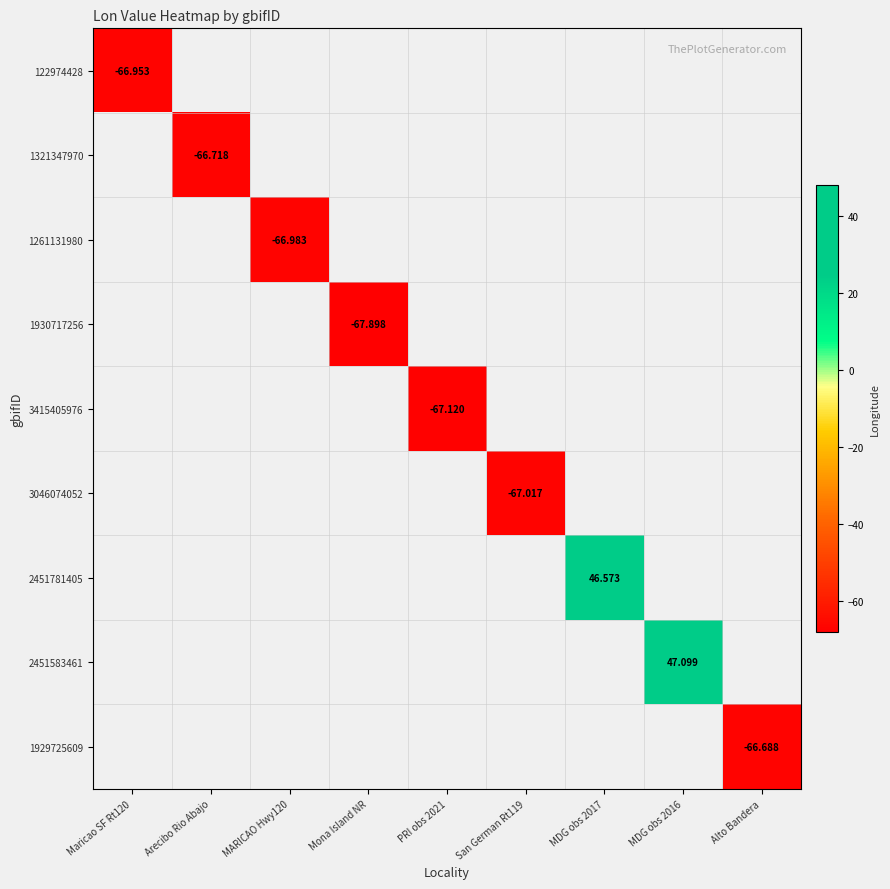

At which category does the chart reach its peak across all series?

MDG obs 2016